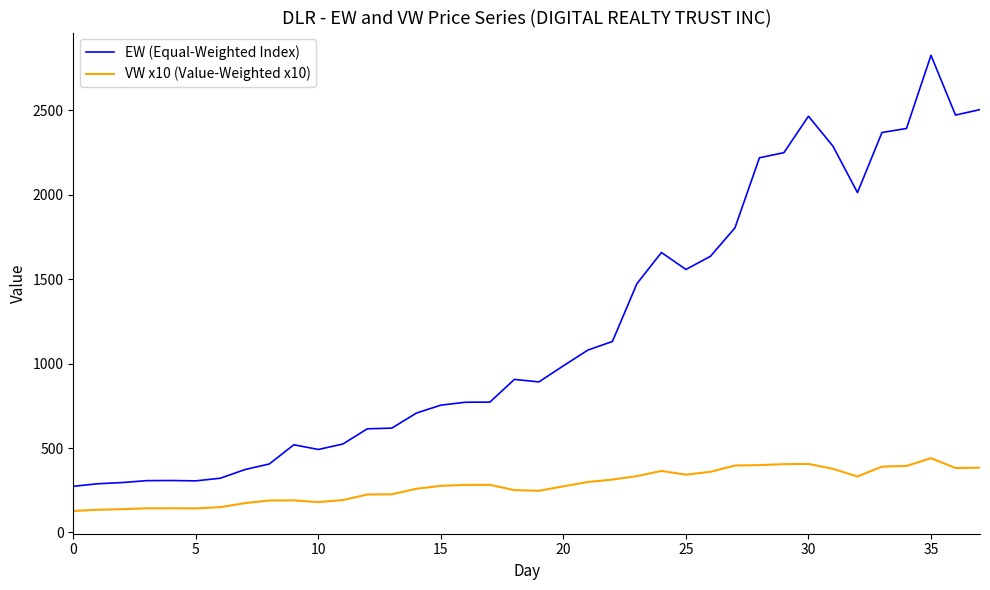

Which series has the largest total across all categories?

EW (Equal-Weighted Index)